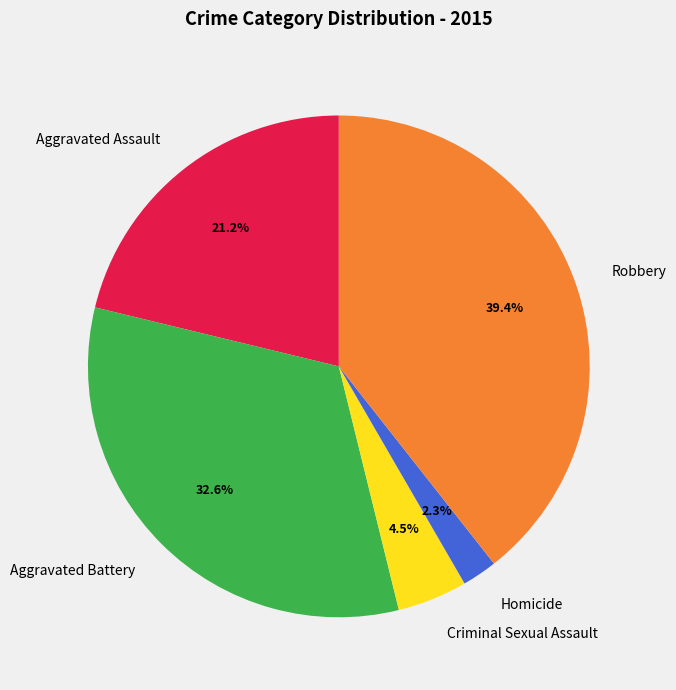

Between Criminal Sexual Assault and Homicide, which is larger?

Criminal Sexual Assault